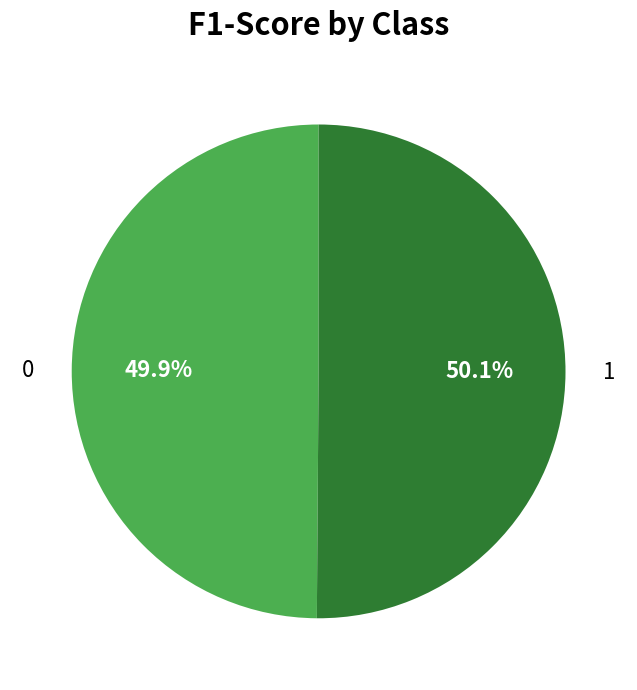

True or false: 1 accounts for 55% of the total.

False